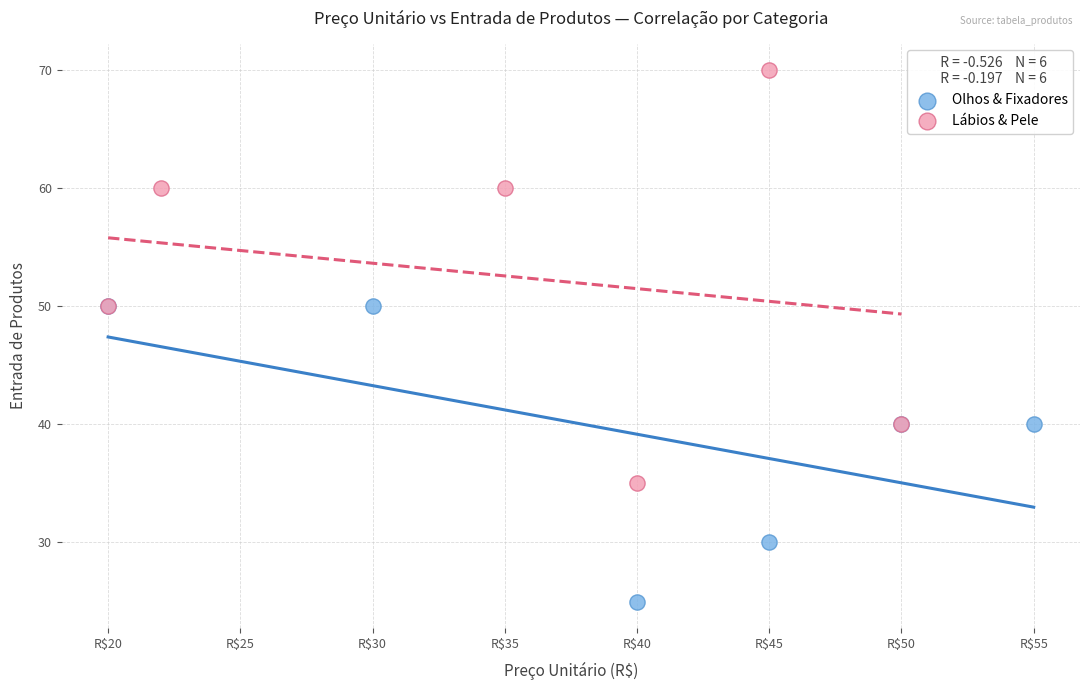

Which series has the largest Y range (max minus min)?

Lábios & Pele